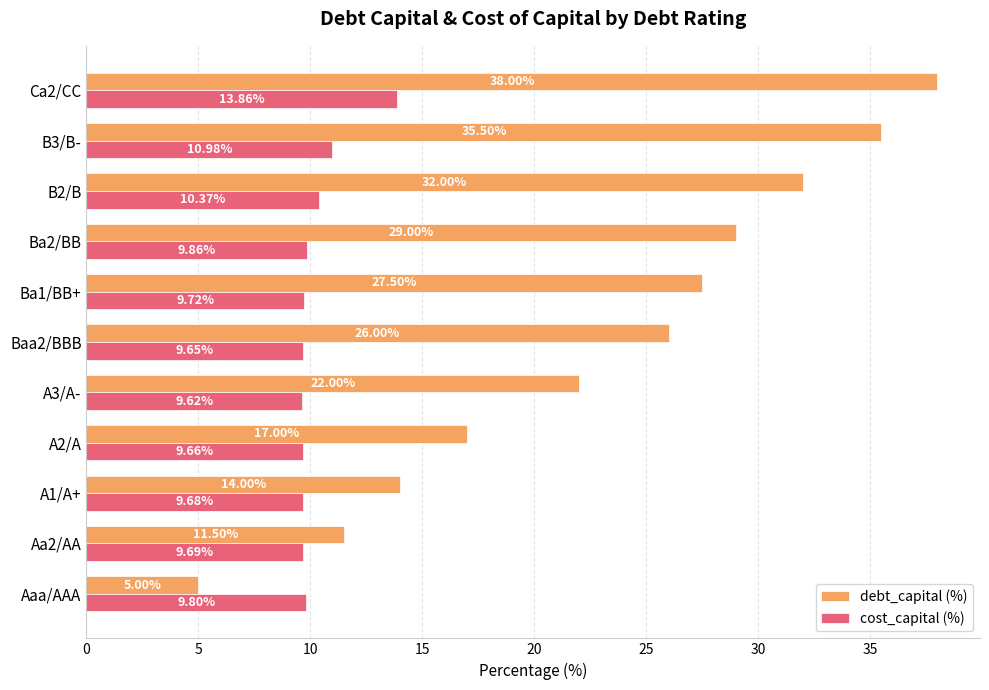

At which category does the chart reach its minimum across all series?

Aaa/AAA